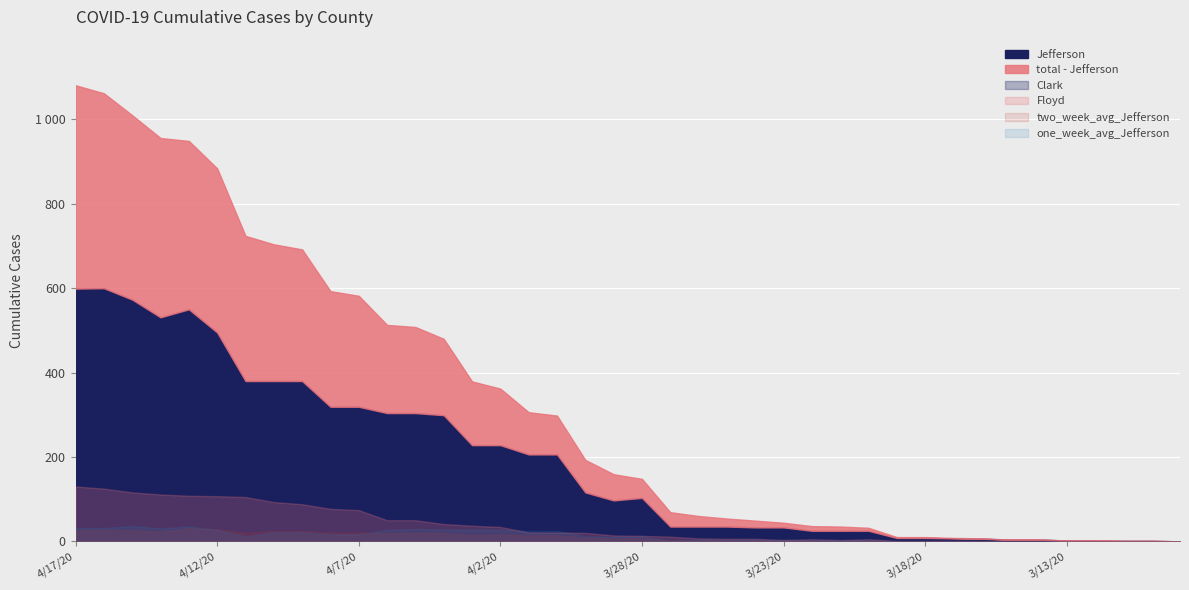

What value does the Floyd series have at 4/9/20?

88.0